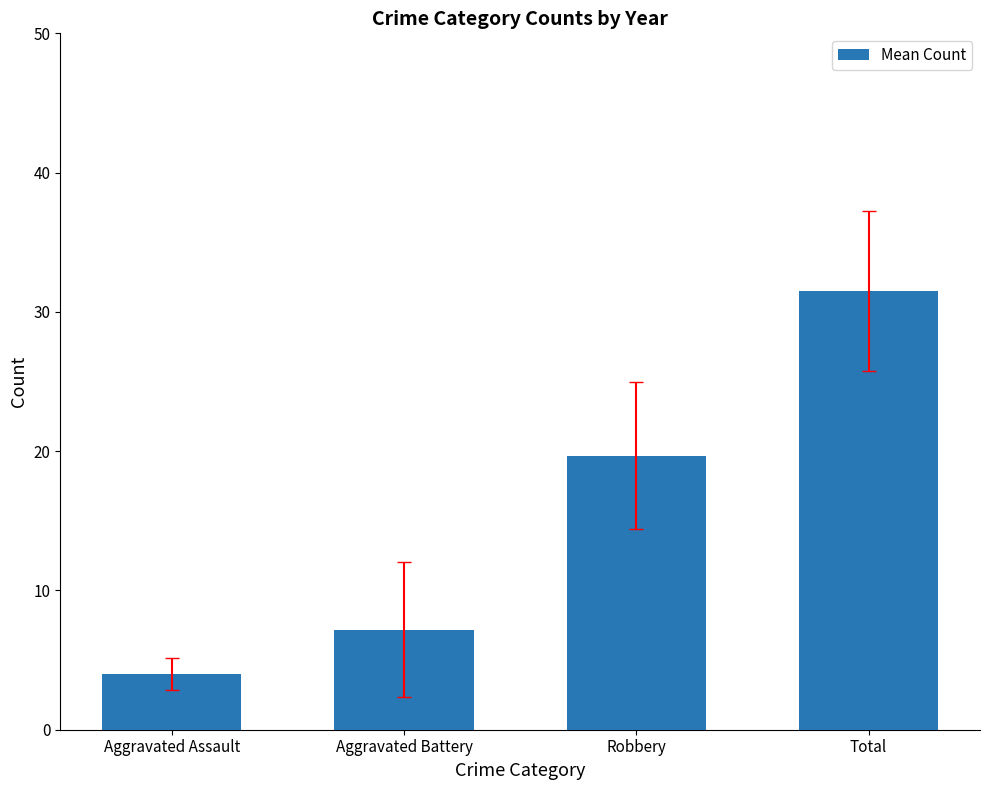

What is the difference between the second highest and minimum values?

15.7